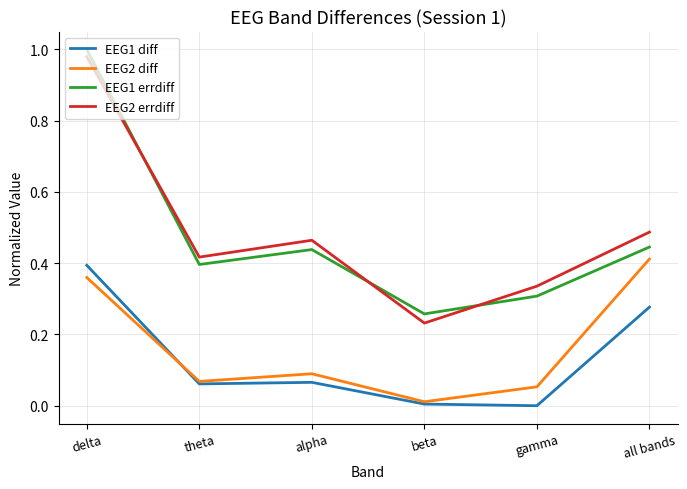

The value of EEG2 errdiff at delta is 1.0. True or false?

True